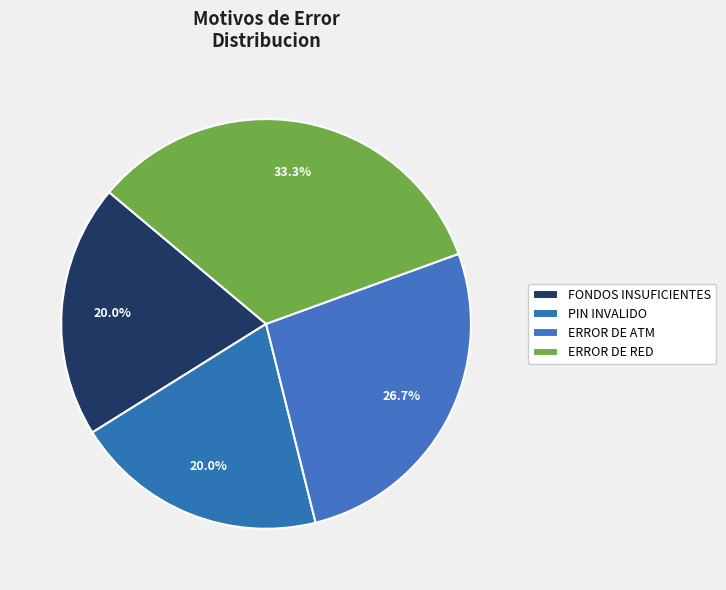

What is the change in value from PIN INVALIDO to ERROR DE RED?

+2